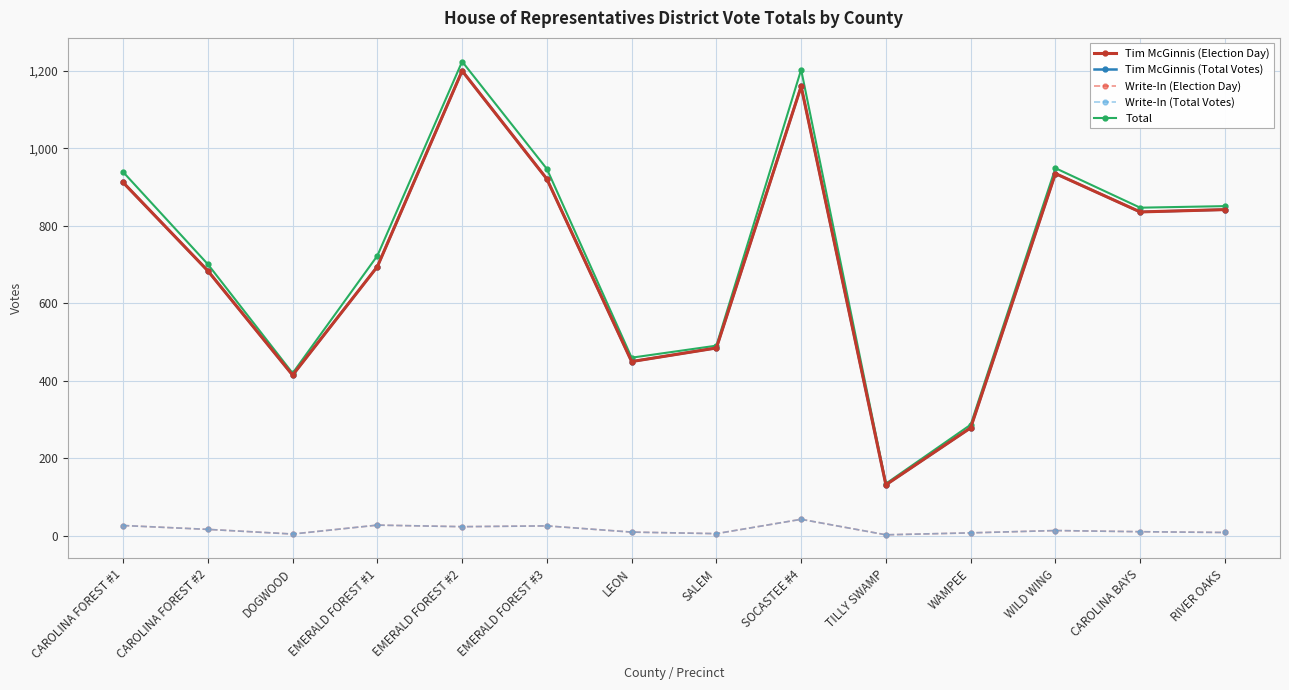

What is the sum of the Tim McGinnis (Total Votes) values at CAROLINA FOREST #1 and DOGWOOD?

1327